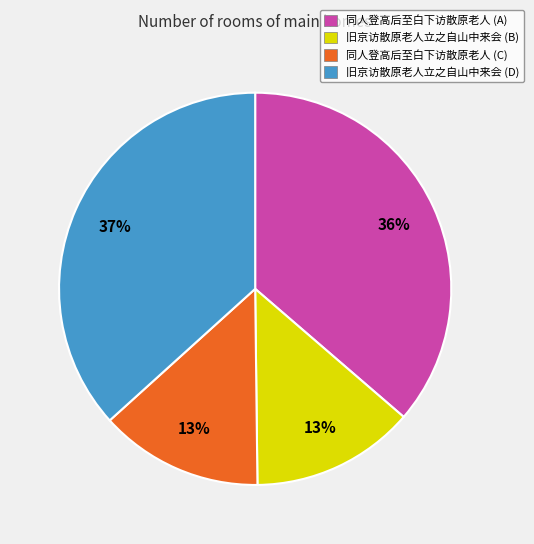

Is the sum of 同人登高后至白下访散原老人 (A) and 旧京访散原老人立之自山中来会 (D) greater than half?

Yes